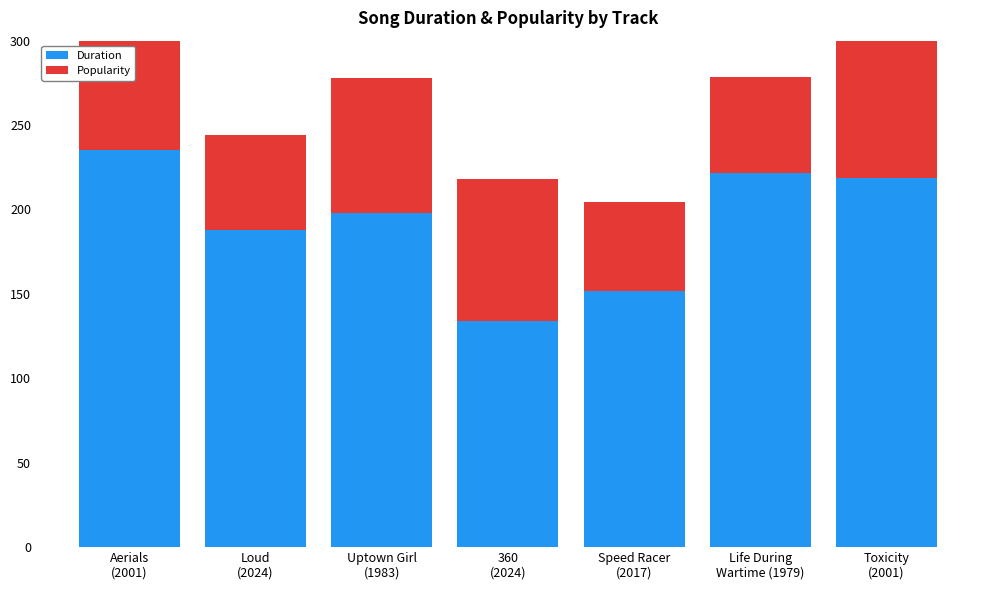

At how many categories does at least one series exceed 211?

3